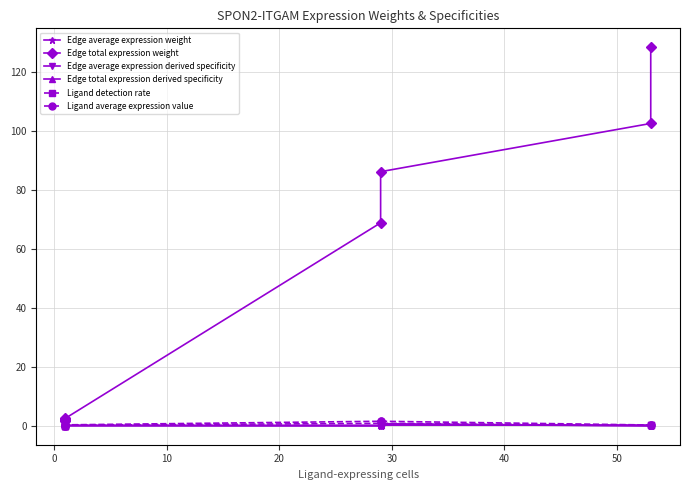

In Ligand average expression value, how many points are lower than both neighbors (excluding endpoints)?

1